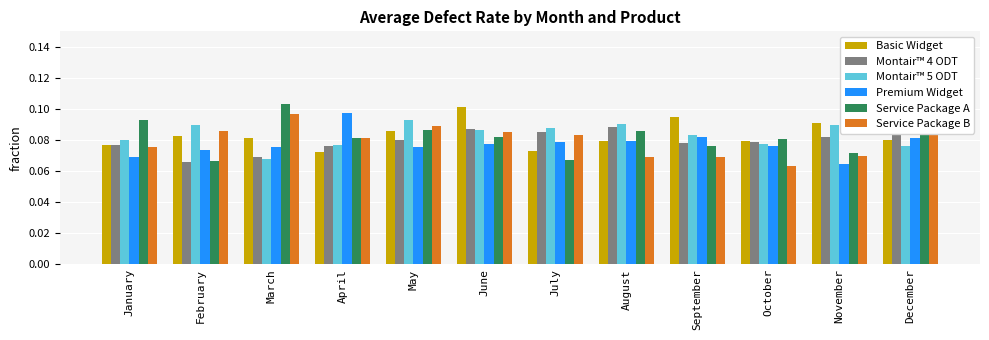

Rank the categories by Service Package B value from lowest to highest.

October, August, September, November, January, April, July, December, June, February, May, March